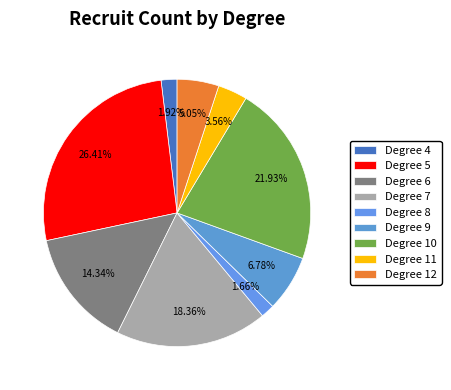

How many slices are in this pie chart?

9